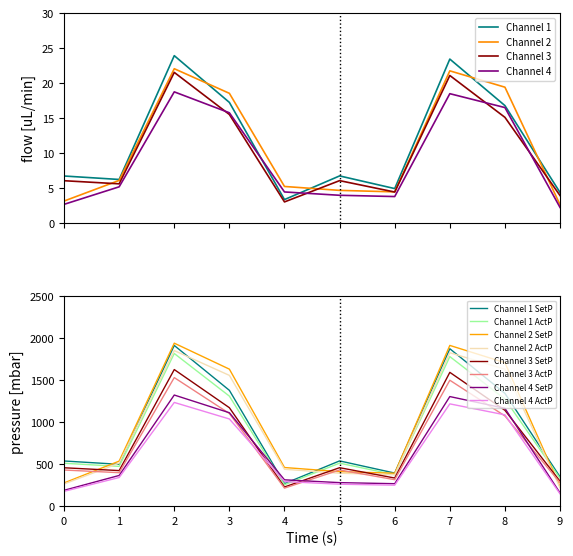

Where do Channel 4 ActP and Channel 3 SetP first cross each other?

3 and 4